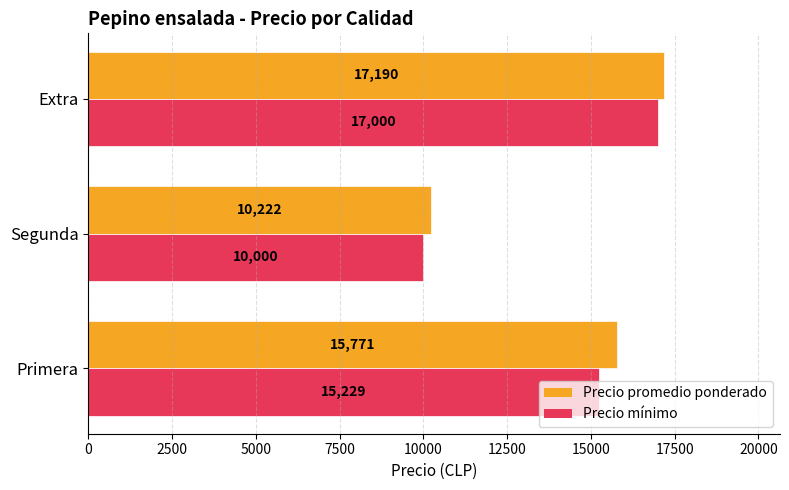

What is the smallest value displayed?

10000